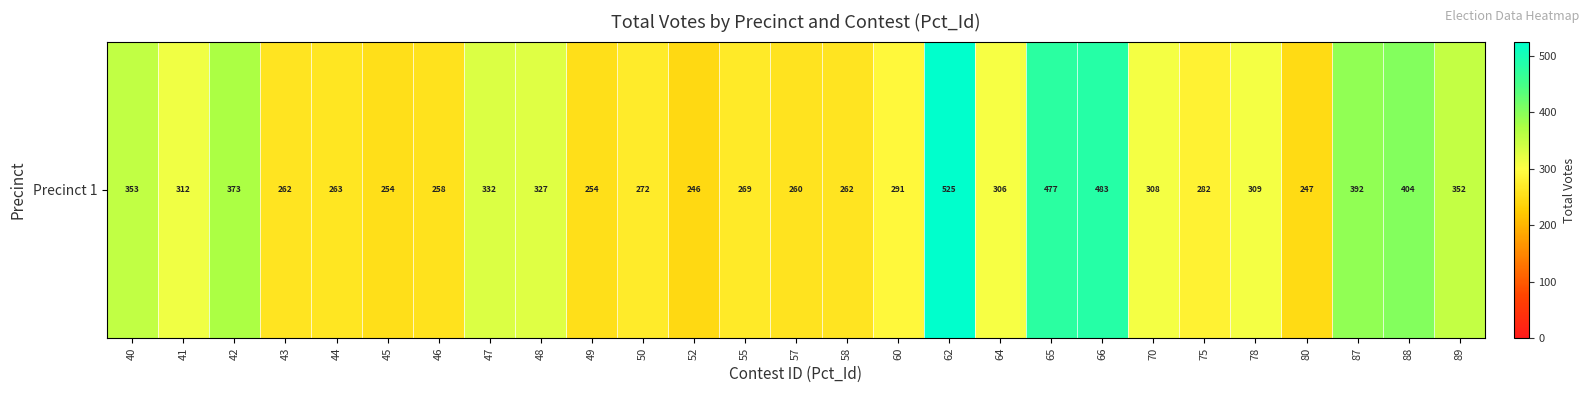

What is the difference between the maximum and minimum values?

279